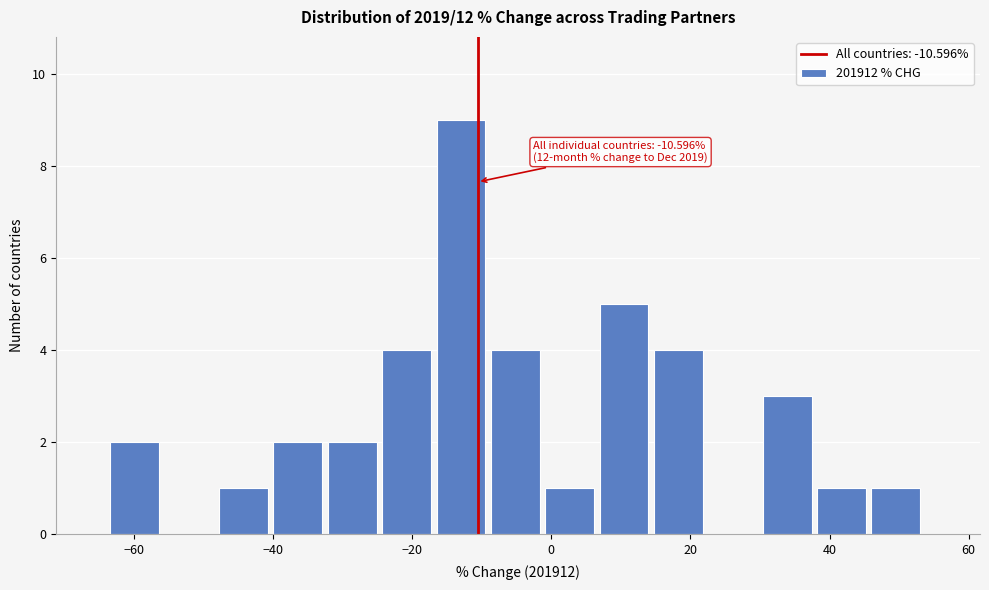

Around what value on the x-axis is the tallest bar? Give the approximate position of its centre, as read against the axis.

-12